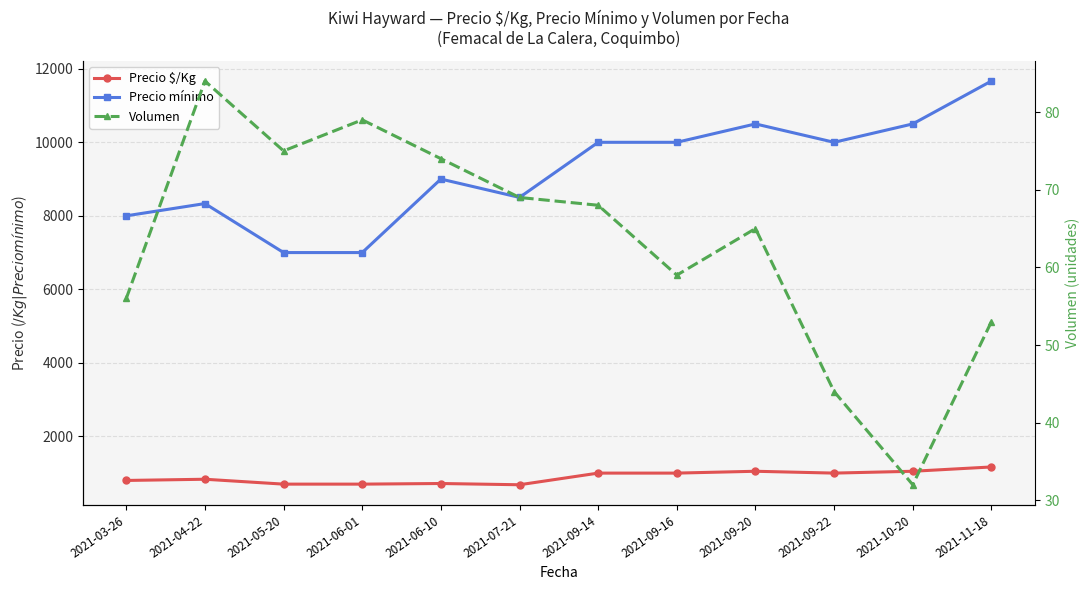

At which label does Precio mínimo first exceed 10000?

2021-09-20